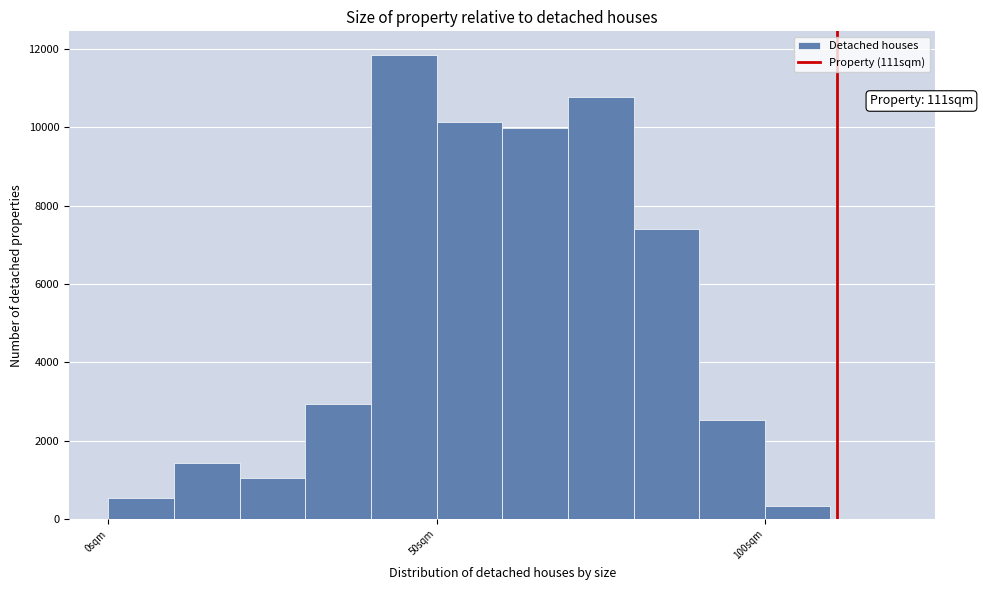

Read against the x-axis, roughly where is the centre of the tallest bar?

45